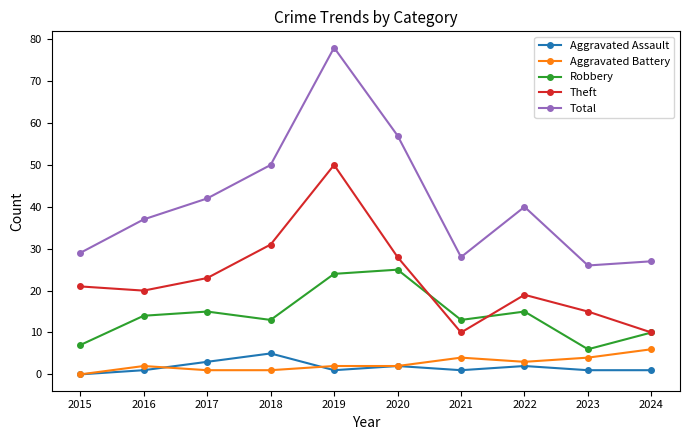

What is the value of the Aggravated Assault point at the 4th from the left?

5